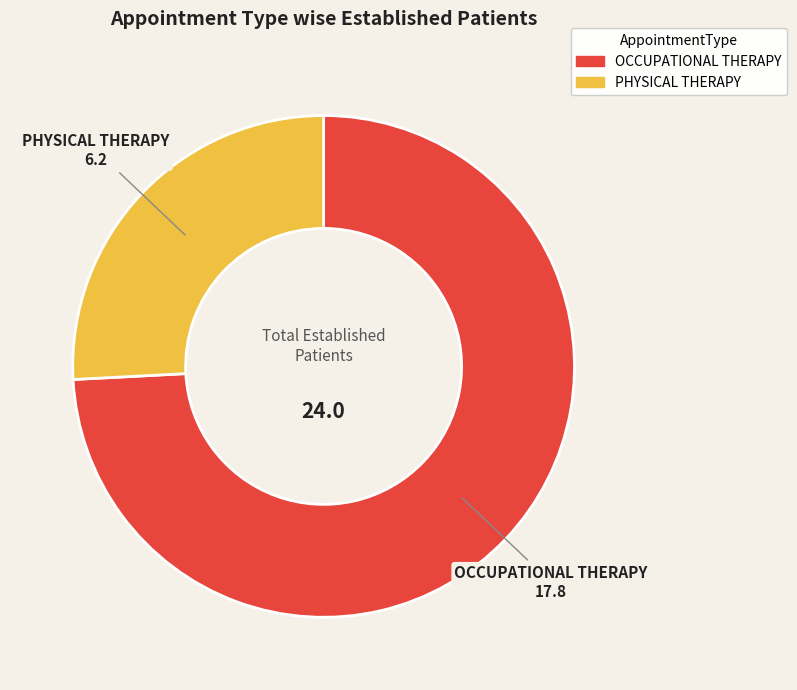

Rank the categories by value from highest to lowest.

OCCUPATIONAL THERAPY, PHYSICAL THERAPY